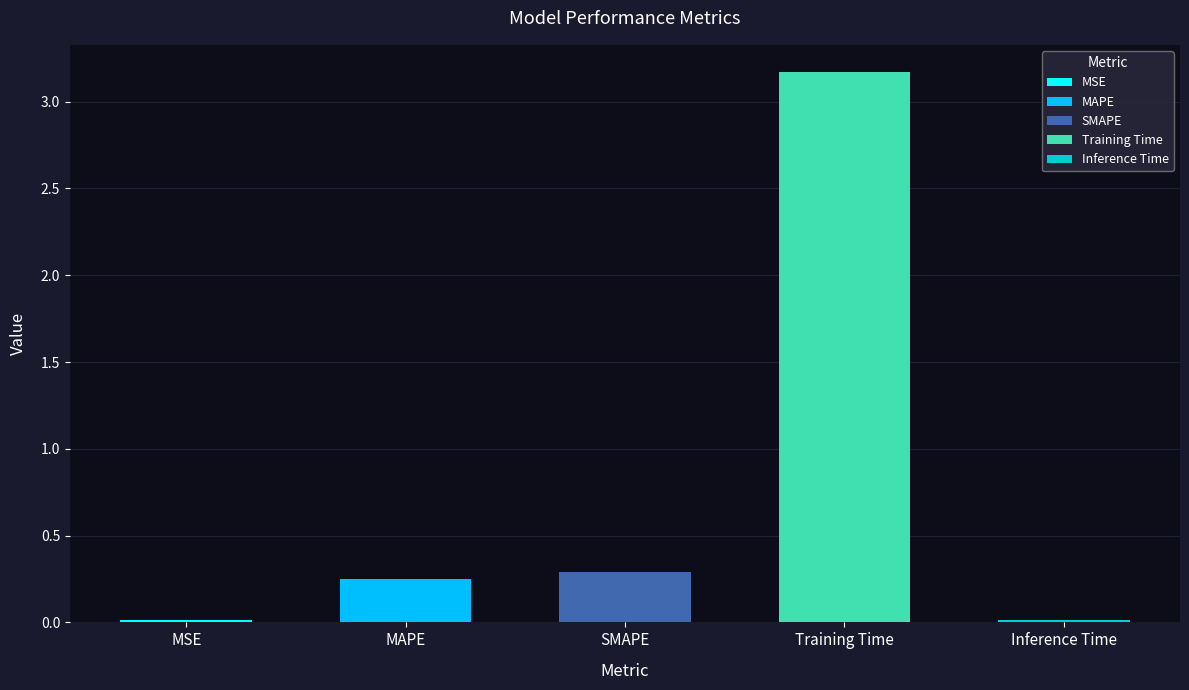

At which category does the chart reach its peak across all series?

Training Time